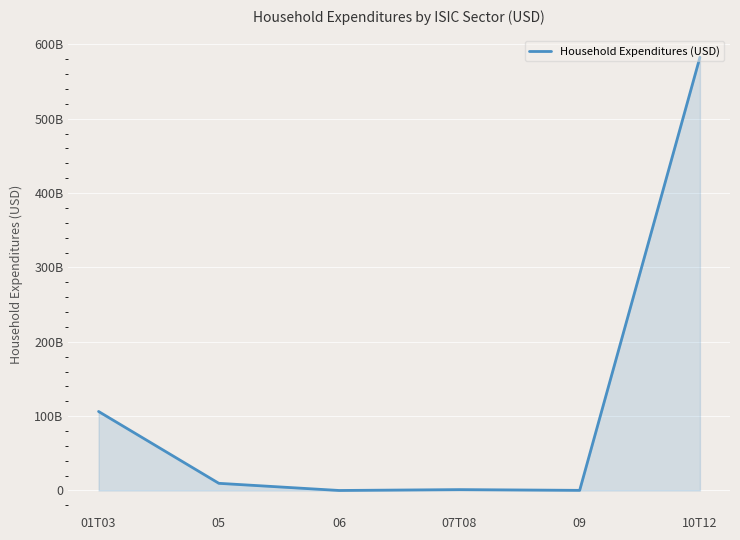

Reading right to left, what are all the values shown in this chart?

10T12=582606653457.8	09=174459551.0	07T08=1167939370.6	06=0.0	05=9628791687.5	01T03=106254584694.8